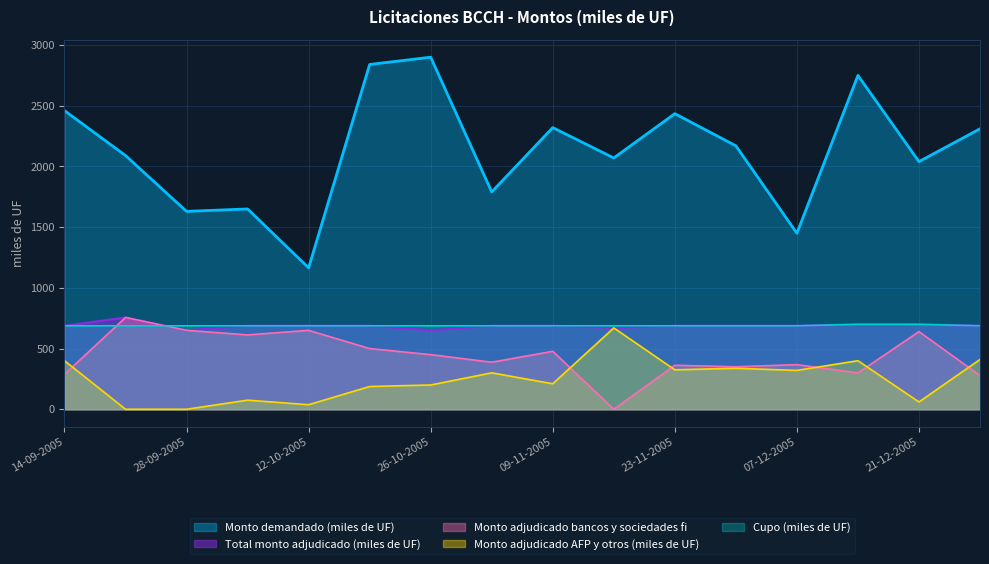

The value of Cupo (miles de UF) at 12-10-2005 is 379.5. True or false?

False